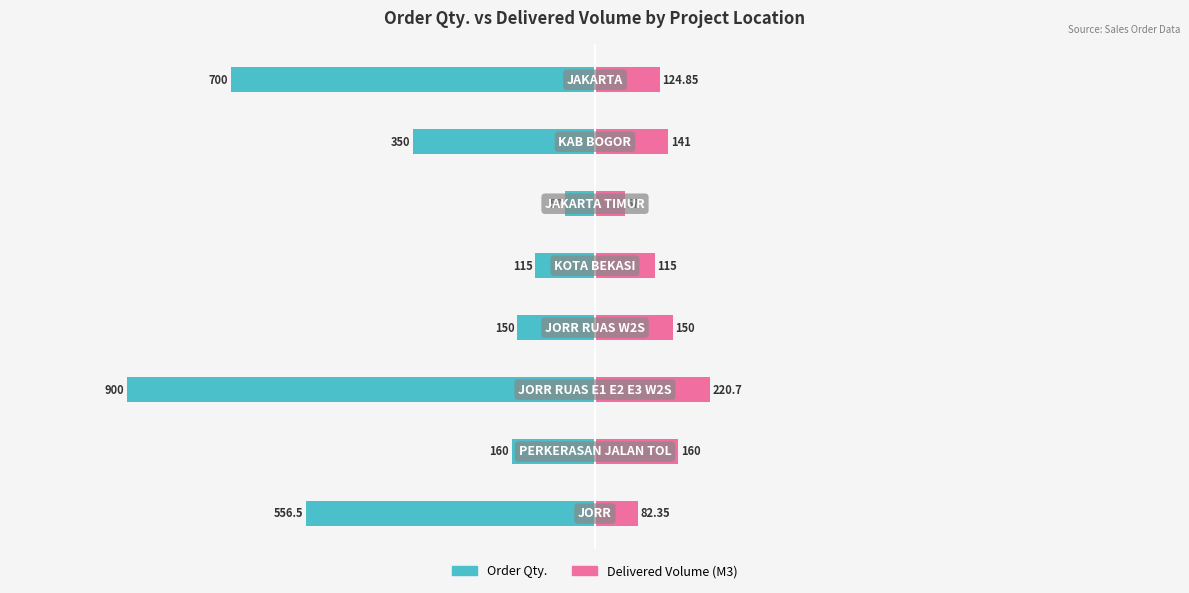

What are all the series names shown in the legend?

Order Qty., Delivered Volume (M3)